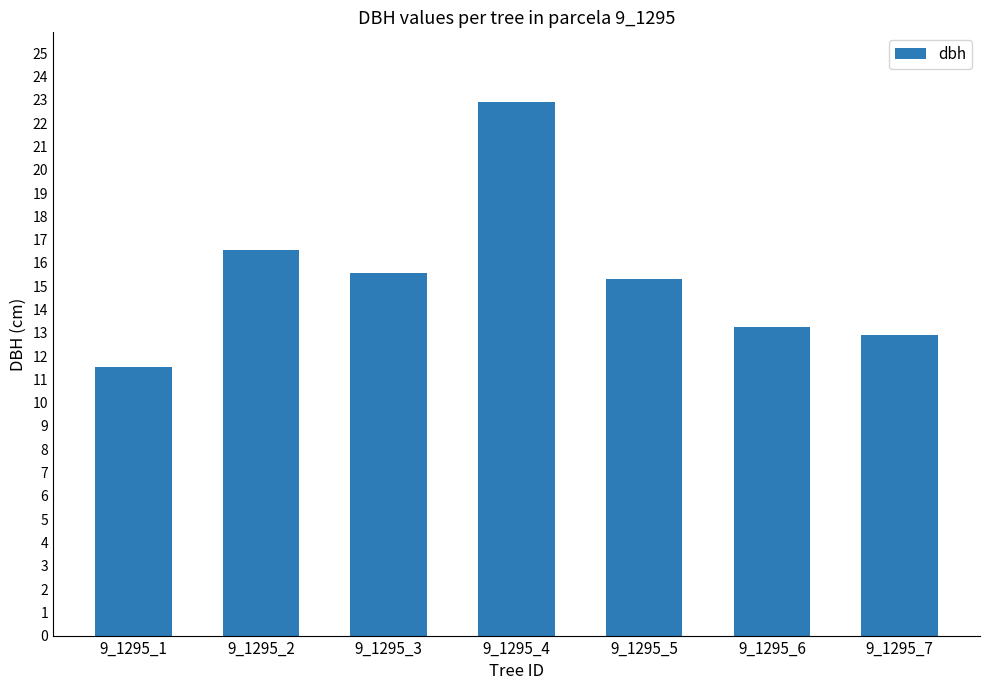

What is the smallest value displayed?

11.6